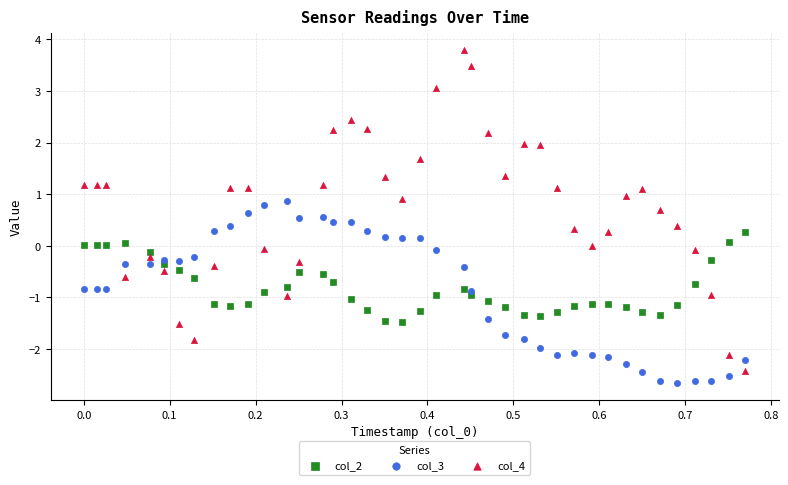

Across all data points, what is the range of X values (max minus min)?

0.8